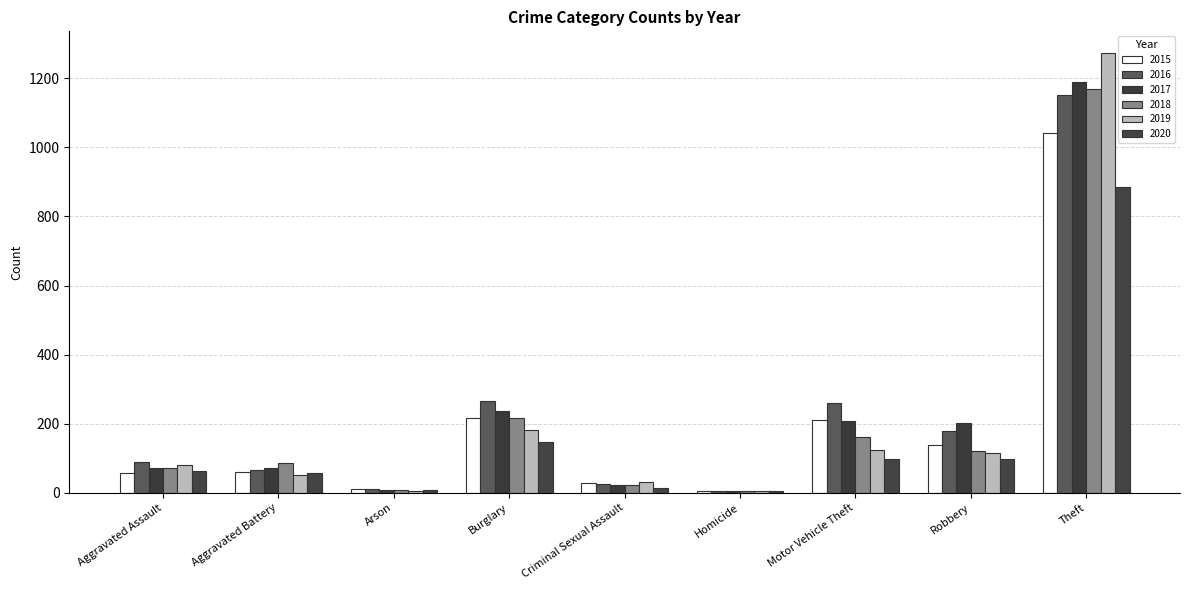

How many distinct data groups are displayed?

6